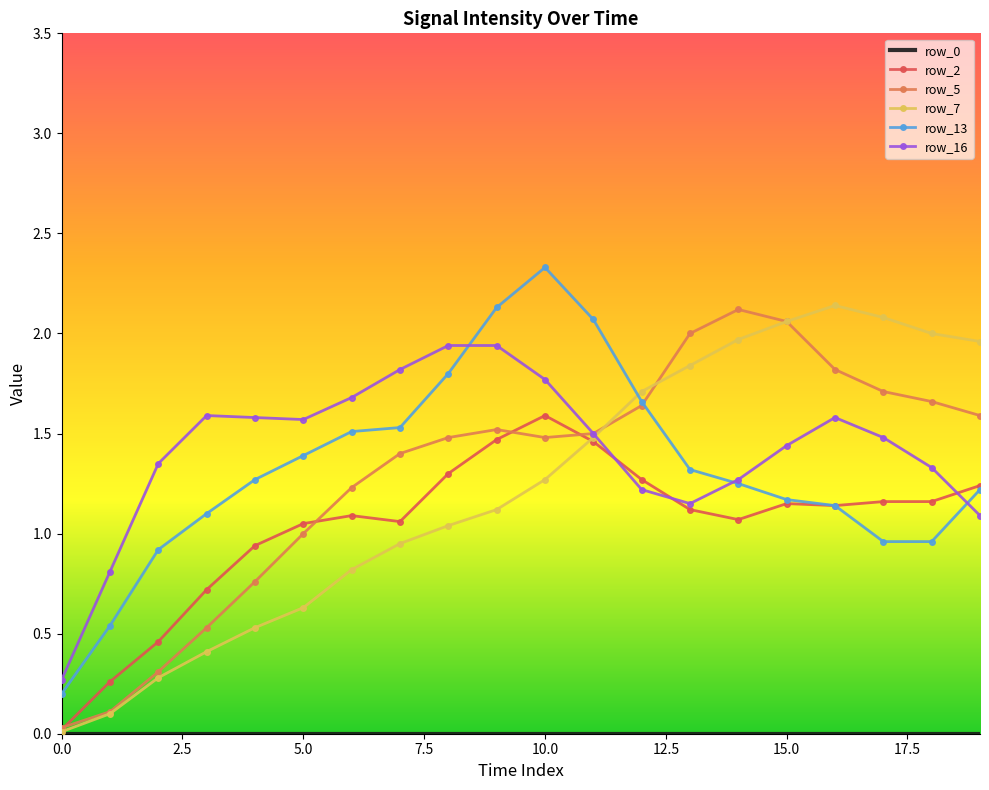

What is the greatest value displayed?

2.3